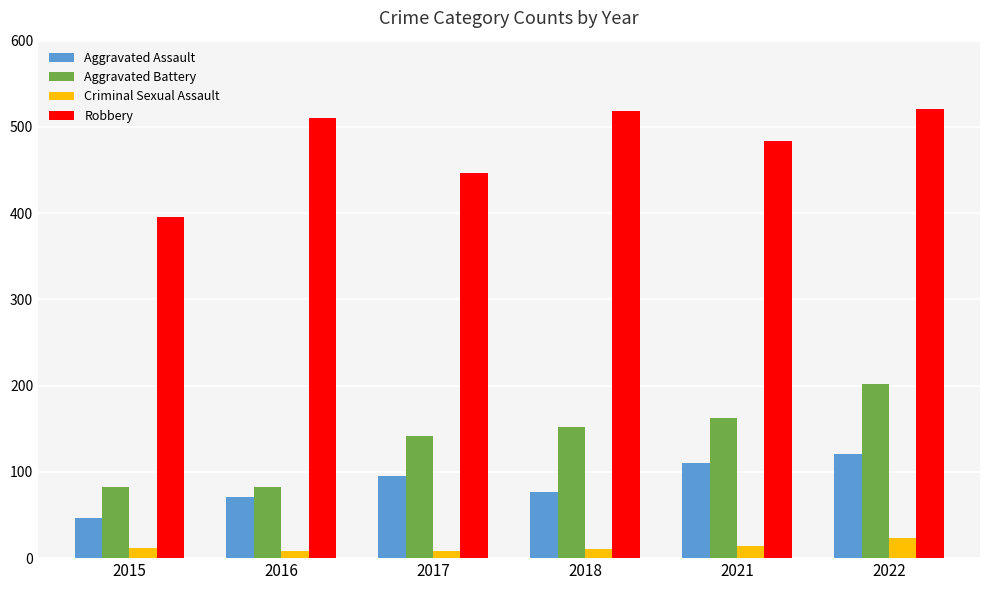

What is the maximum value shown in the chart?

521